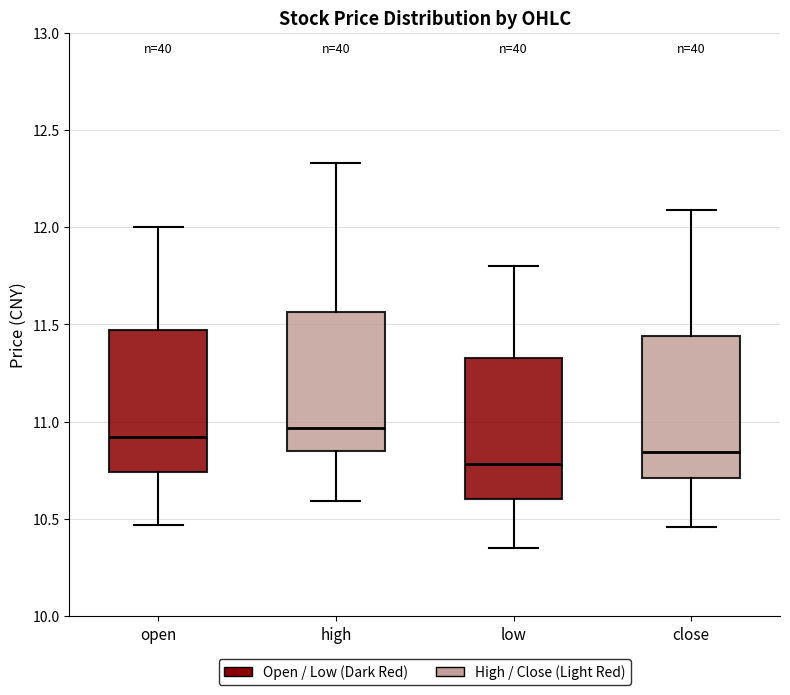

Where does the lower whisker of the box for high end on the y-axis? The values are not printed on the chart, so give them approximately, as read against the axis.

10.60